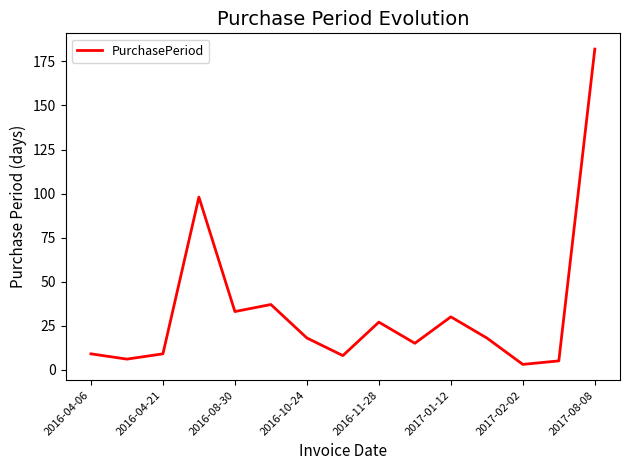

What is the average value?

33